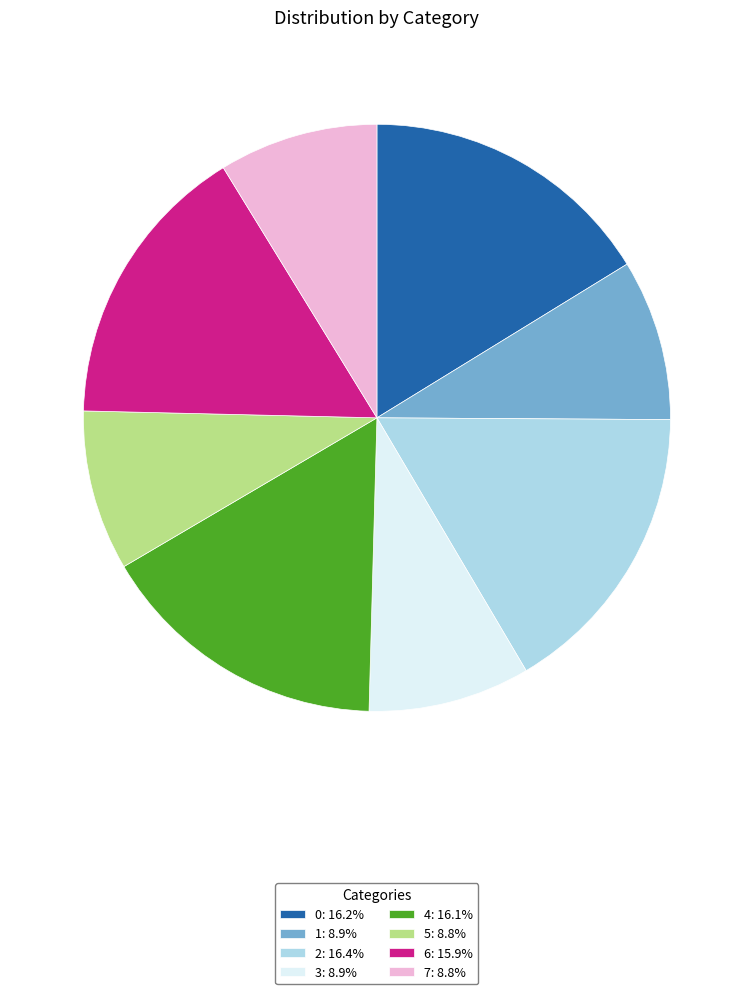

Is it true that 3 is 9% of the pie?

True